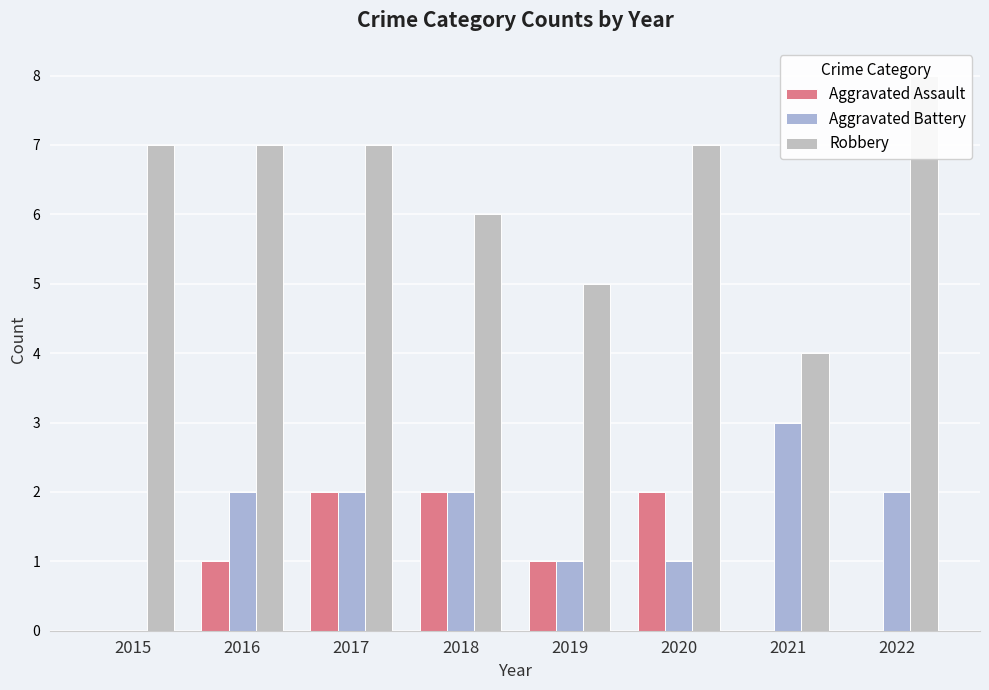

Count the Aggravated Assault values in the range 0 to 2.

8